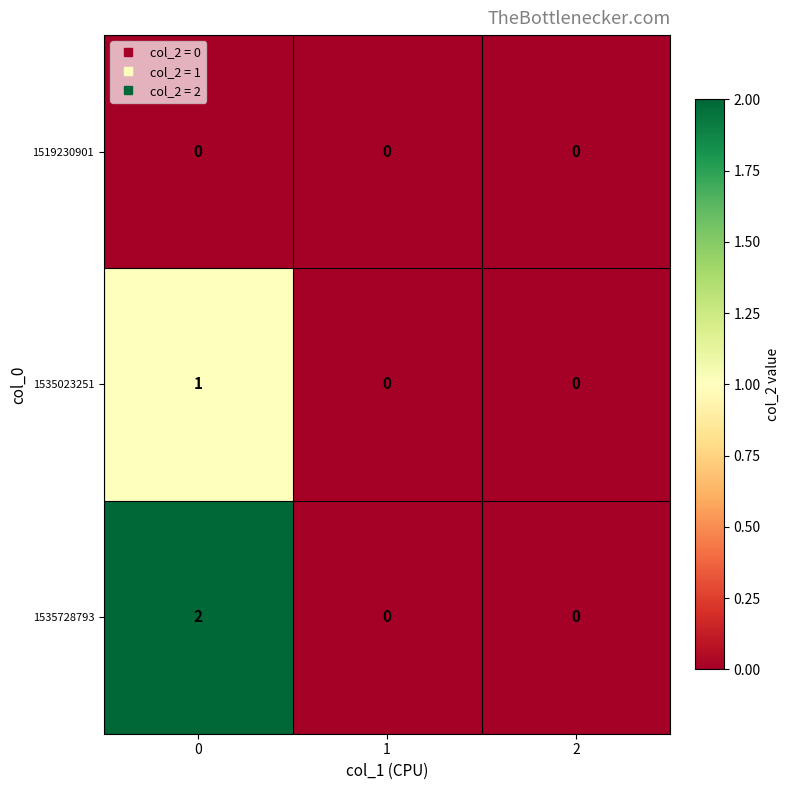

Between 0 and 2, which series saw the biggest shift?

1535728793